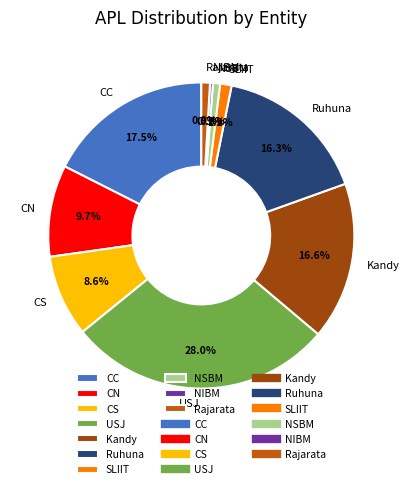

How many slices are in this pie chart?

10